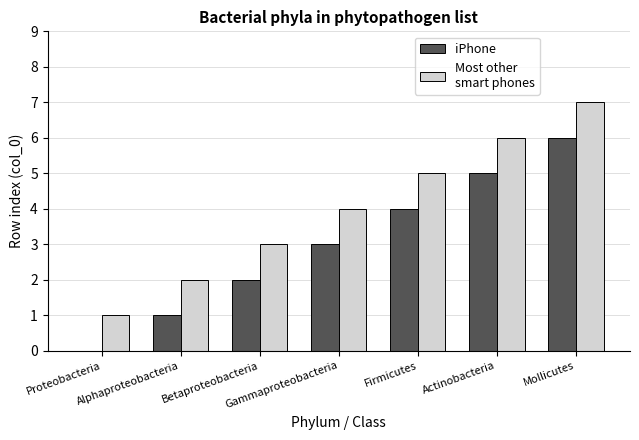

What is the greatest value displayed?

7